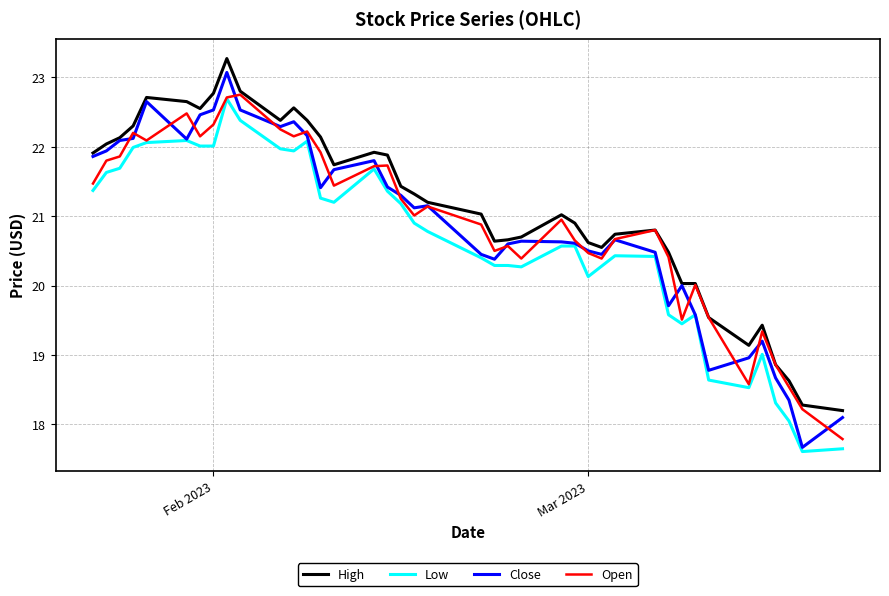

What is the smallest value displayed?

17.6